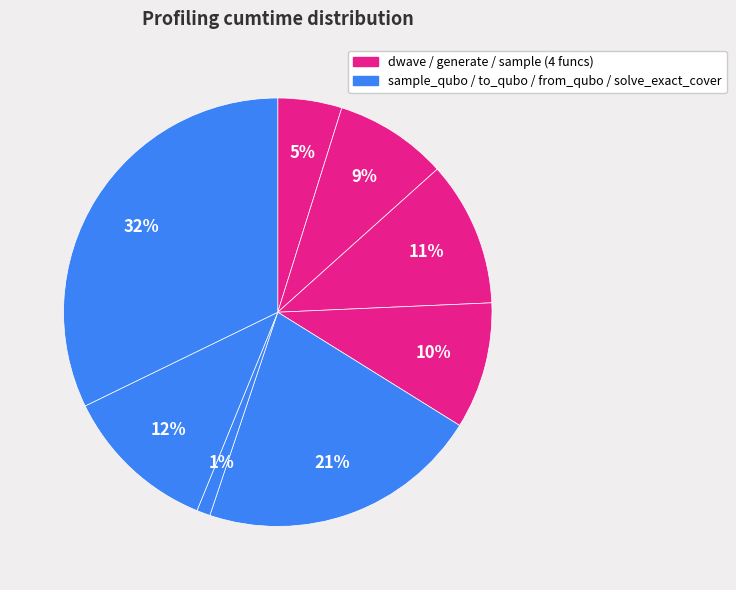

How many slices are in this pie chart?

8